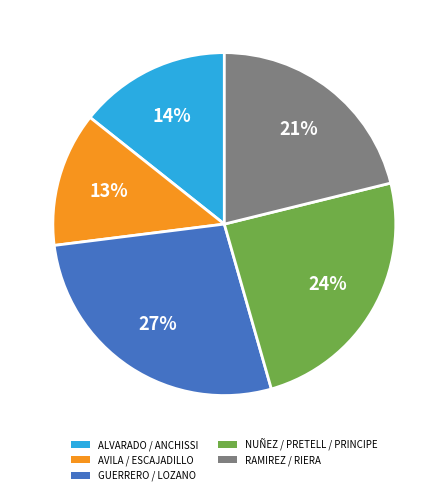

Which slice is the smallest?

AVILA / ESCAJADILLO